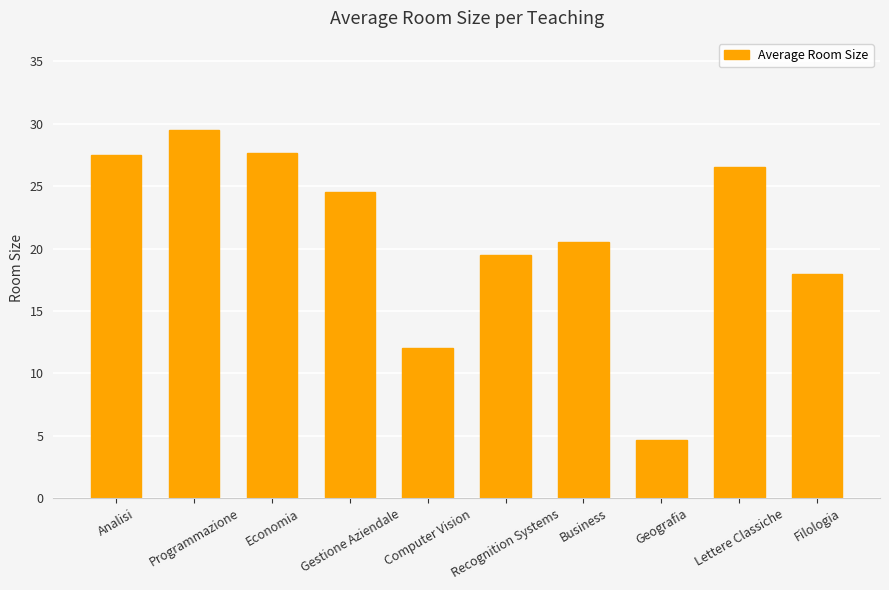

How many values are below 24?

5